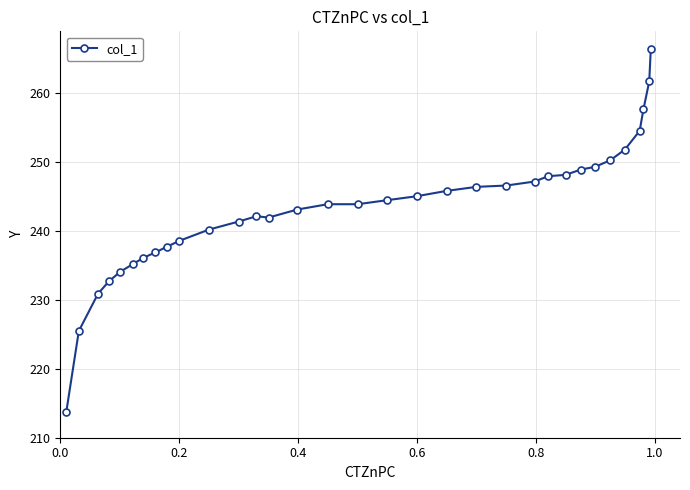

What is the value of the 32nd point from the left?

261.7